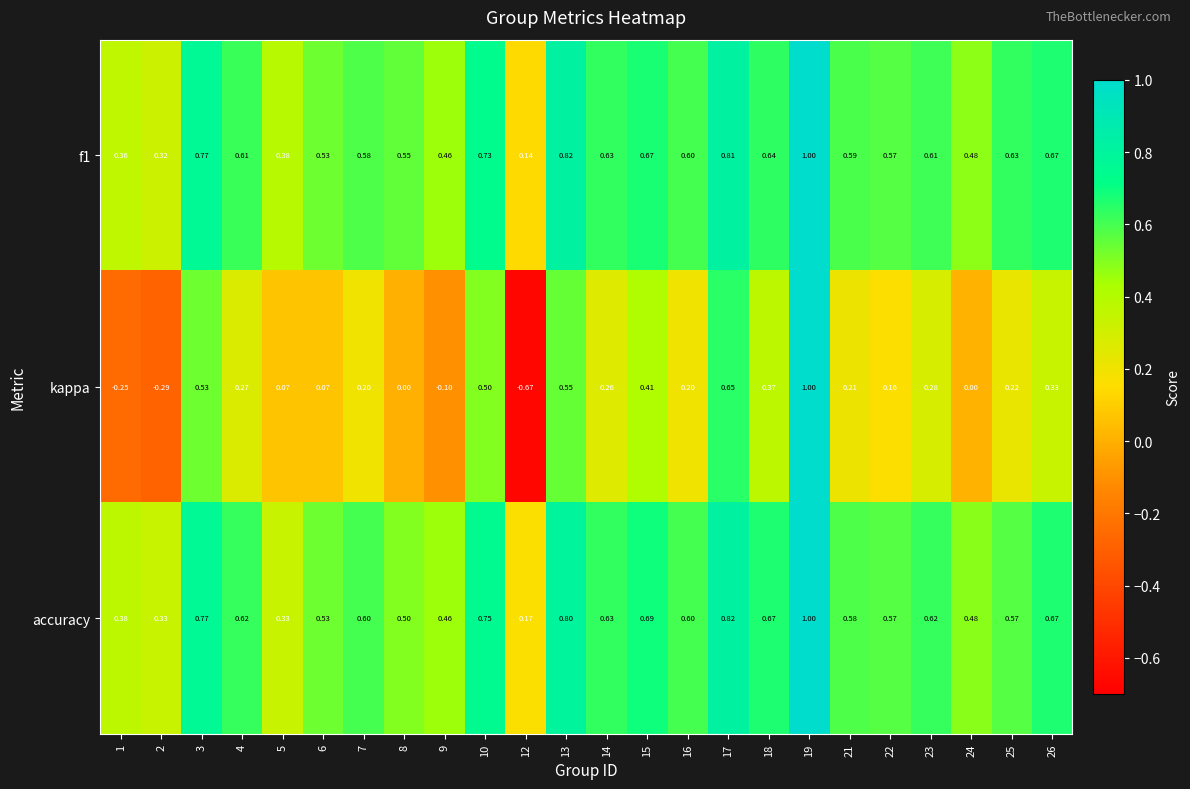

Which label corresponds to the largest value in the chart?

19